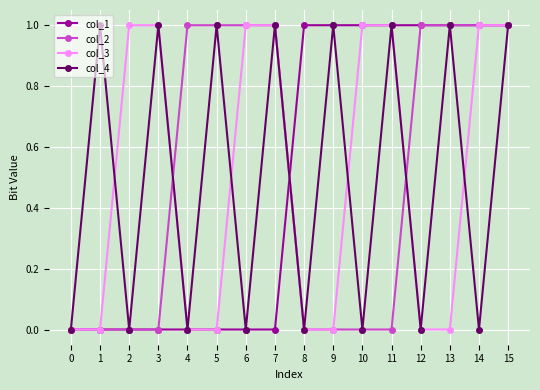

What is the difference between the highest and lowest values at 8?

1